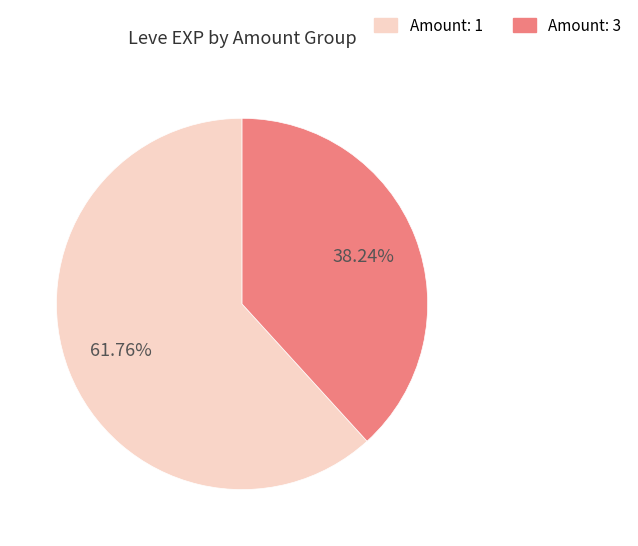

Does any single category account for the majority?

Yes